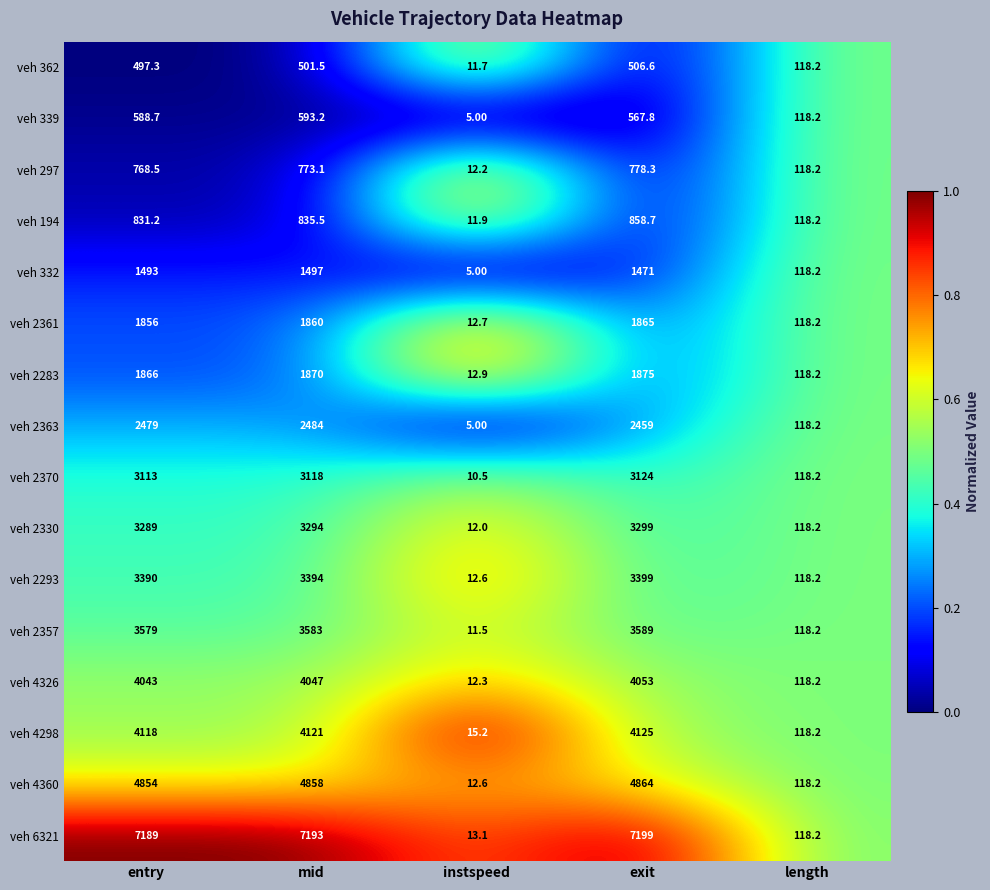

Between entry and instspeed, which series saw the biggest shift?

veh 6321